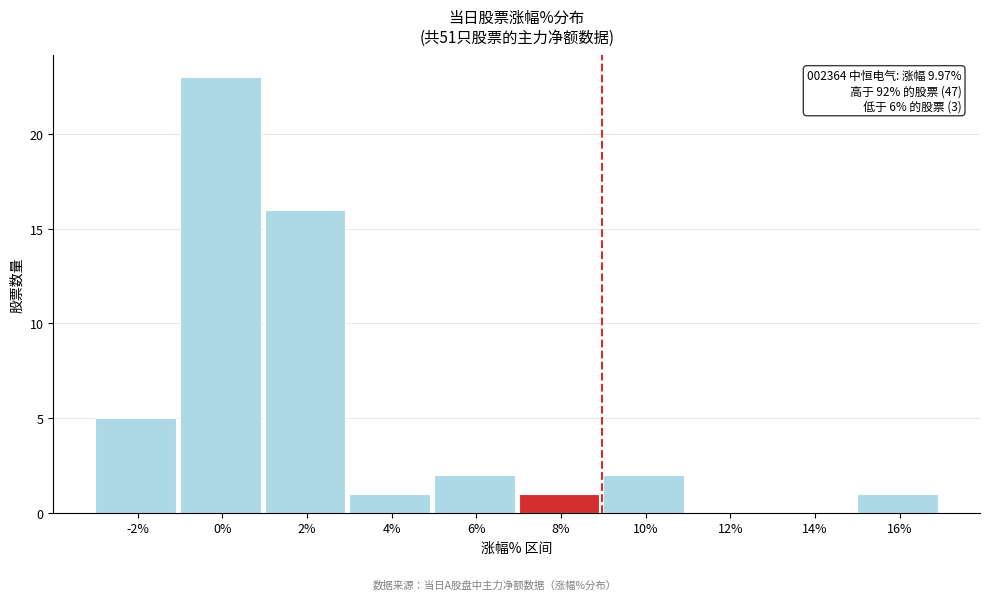

Reading left to right, list all the values displayed in this chart.

-2%=5	0%=23	2%=16	4%=1	6%=2	8%=1	10%=2	12%=0	14%=0	16%=1